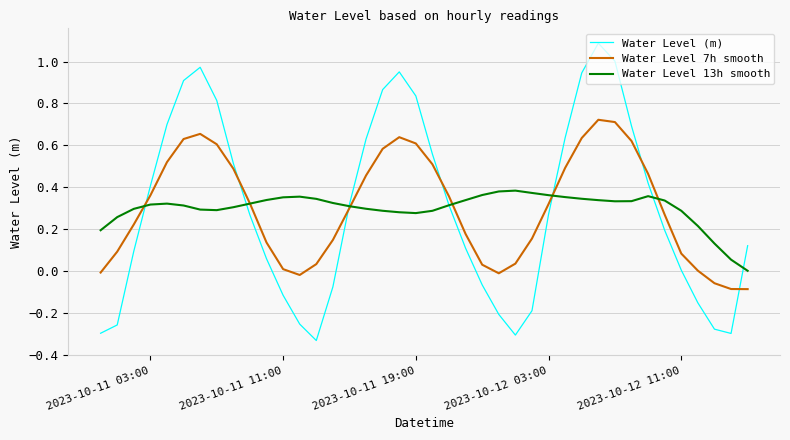

Rank the series by their maximum value, from highest to lowest.

Water Level (m), Water Level 7h smooth, Water Level 13h smooth